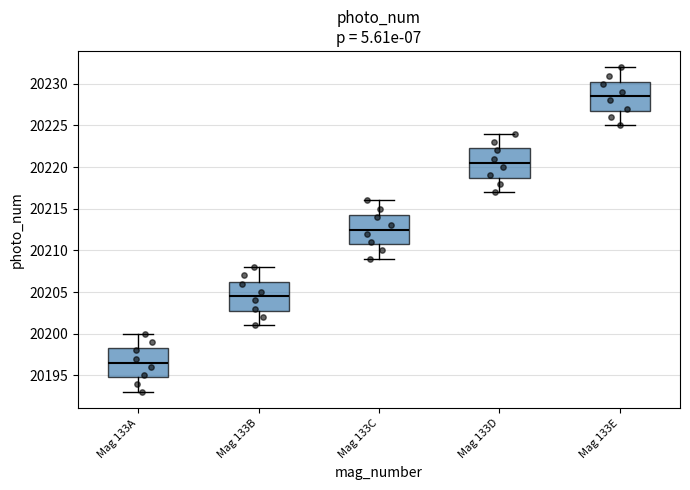

Where does the median line of the box for Mag 133B sit on the y-axis? The values are not printed on the chart, so give them approximately, as read against the axis.

20204.5